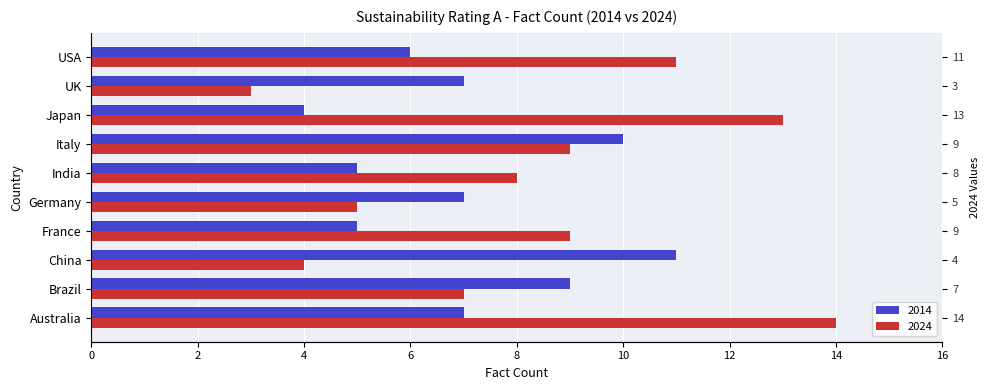

Count the number of data series in this chart.

2